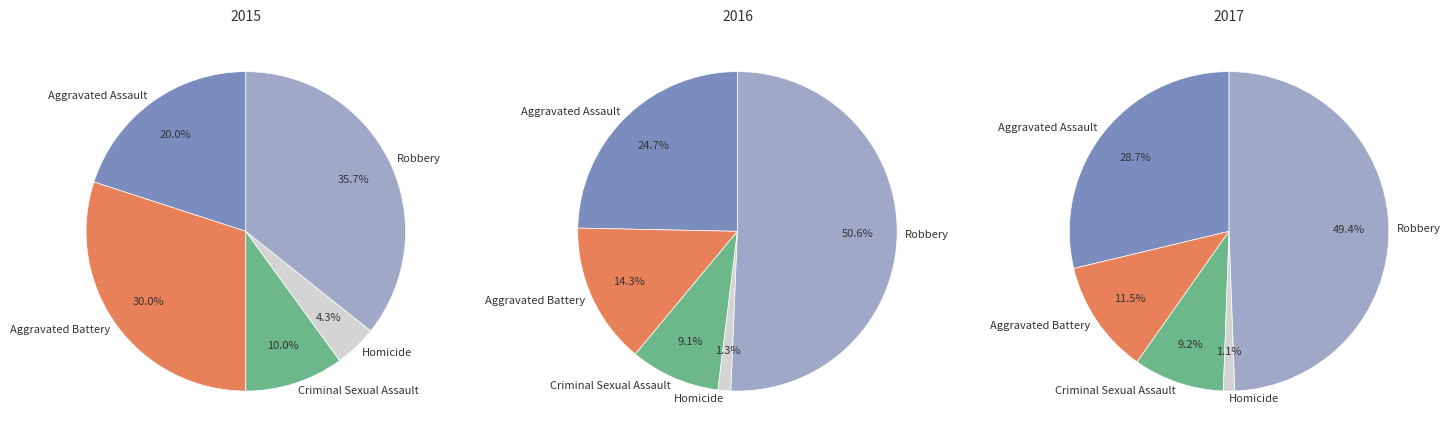

To the nearest percent, what percentage of the pie is Homicide?

4%